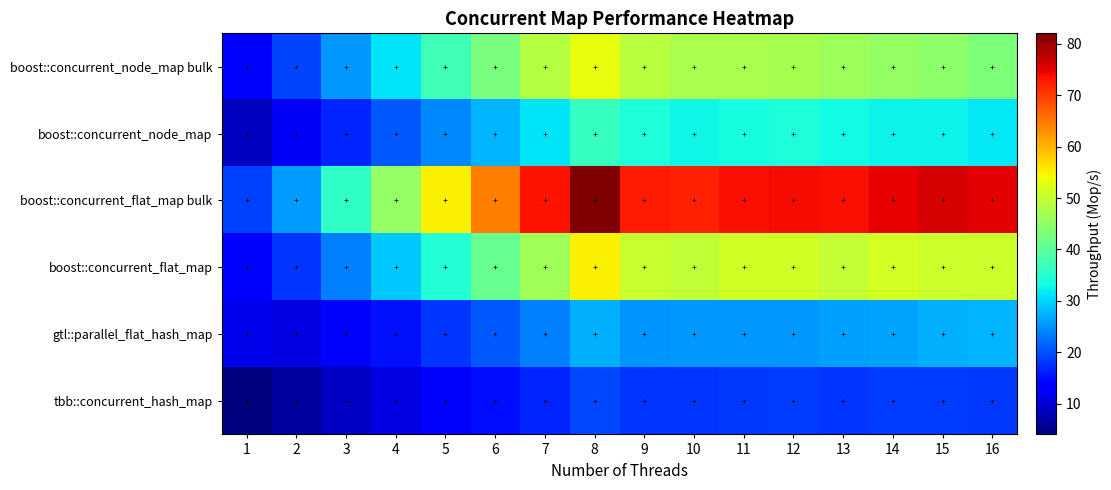

What is the minimum value shown in the chart?

4.0